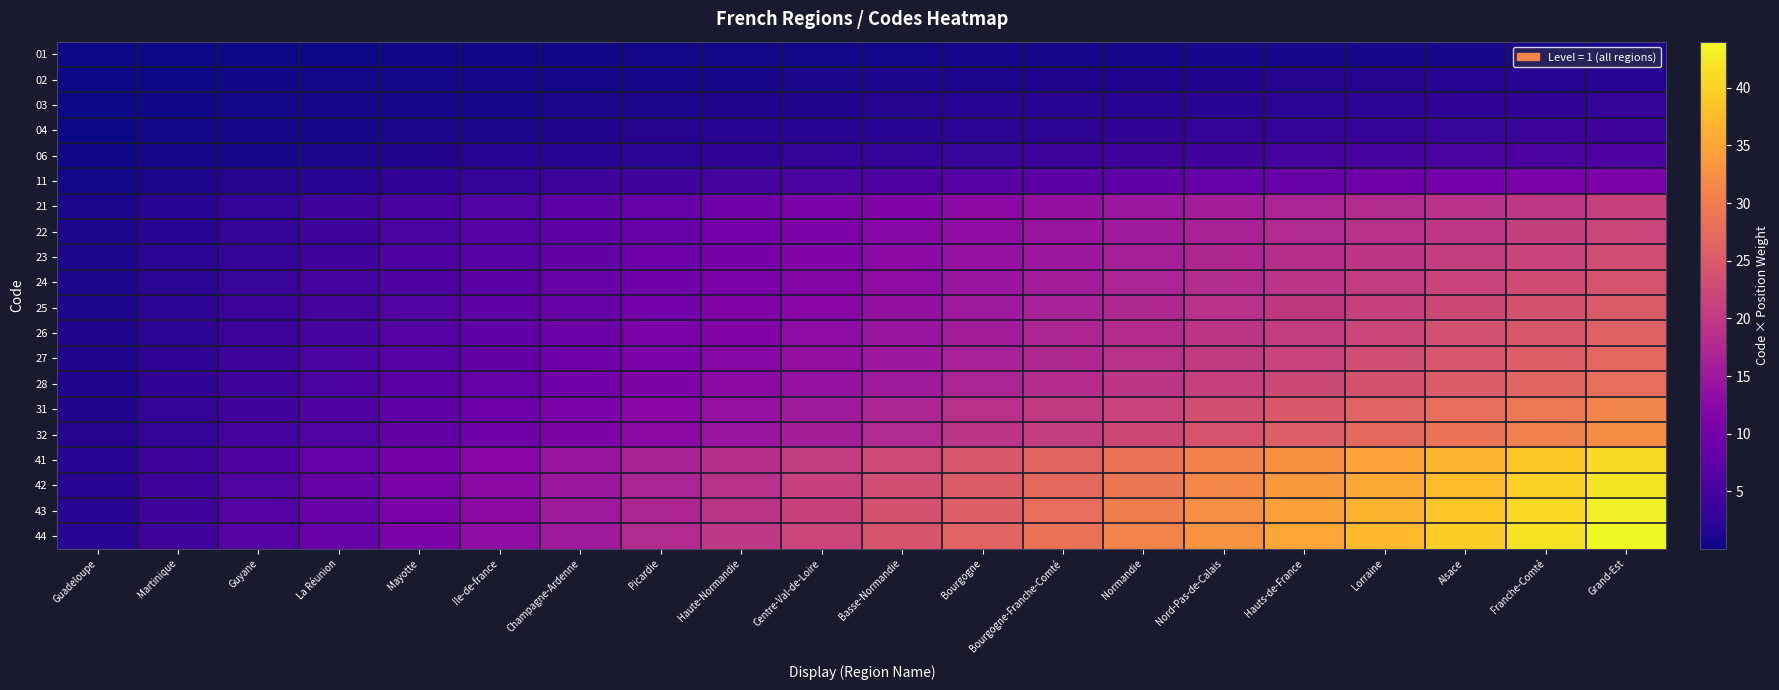

What is the maximum value shown in the chart?

44.0